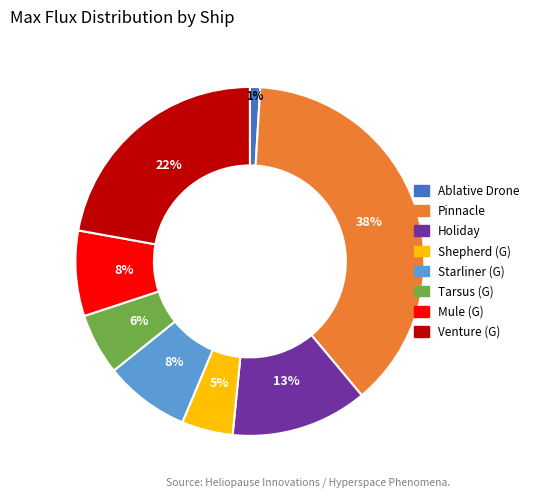

Does Holiday represent more than half of the total?

No